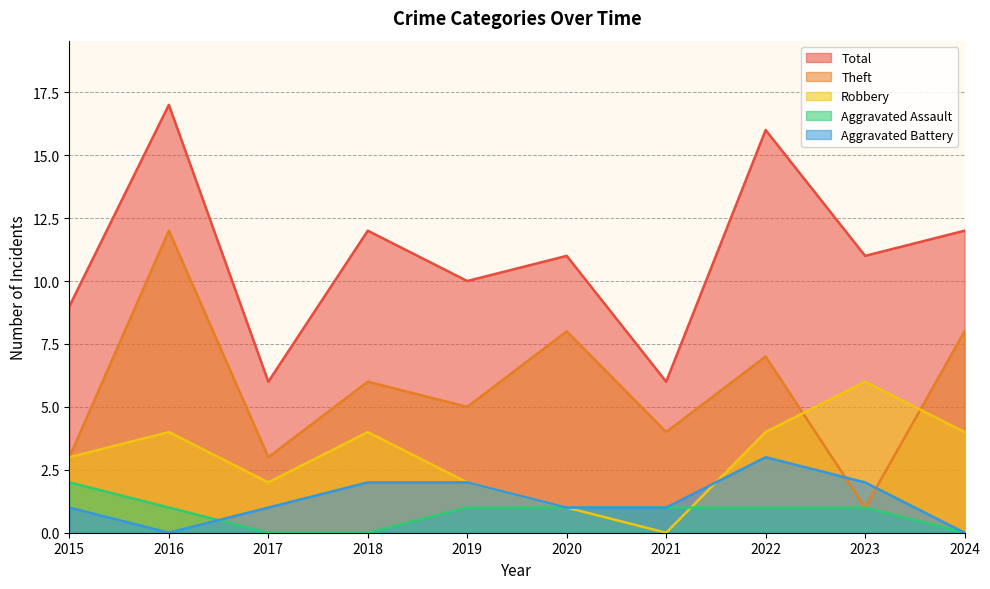

Rank the series at 2017 from lowest to highest value.

Aggravated Assault, Aggravated Battery, Robbery, Theft, Total